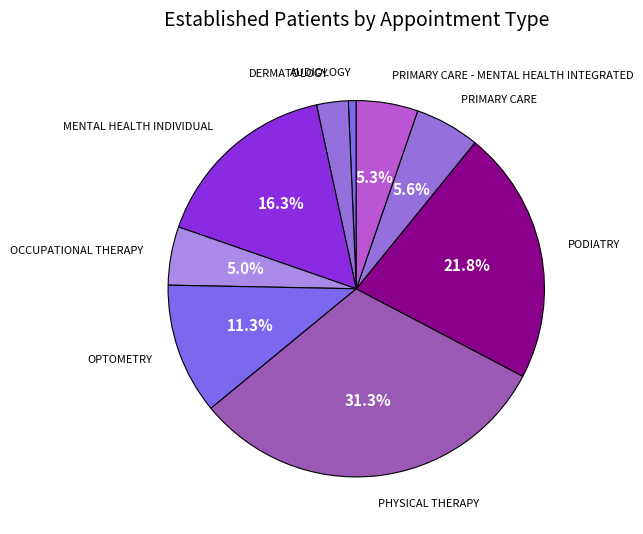

Which slice is the smallest?

AUDIOLOGY